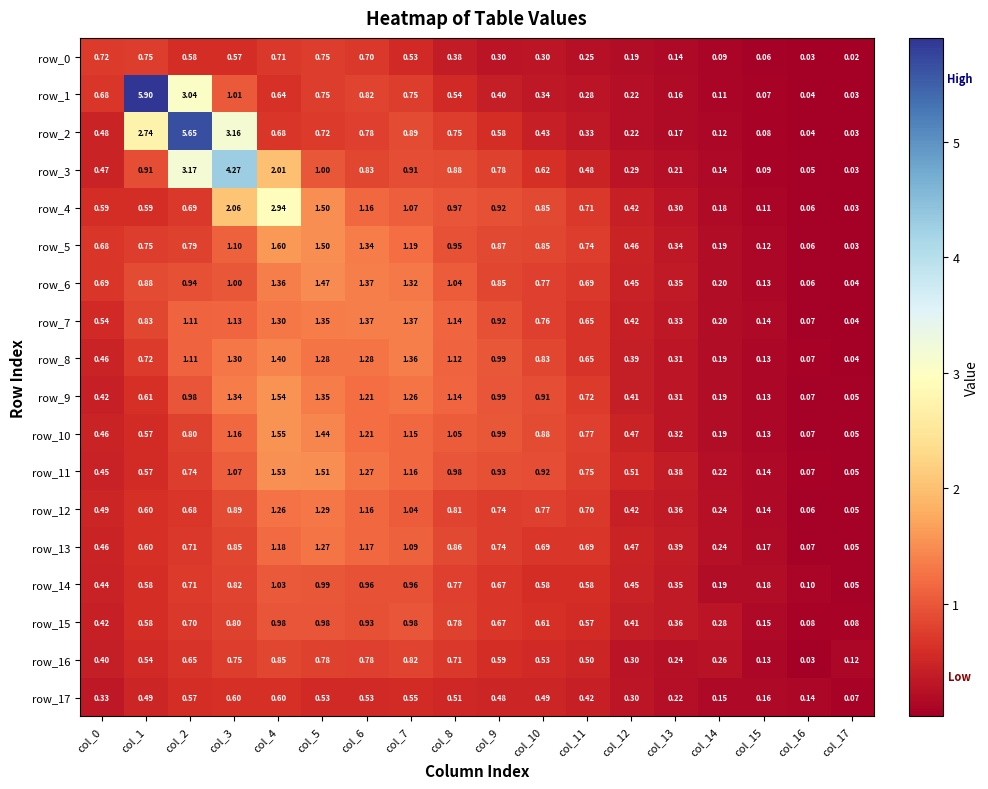

Which label corresponds to the smallest value in the chart?

col_17